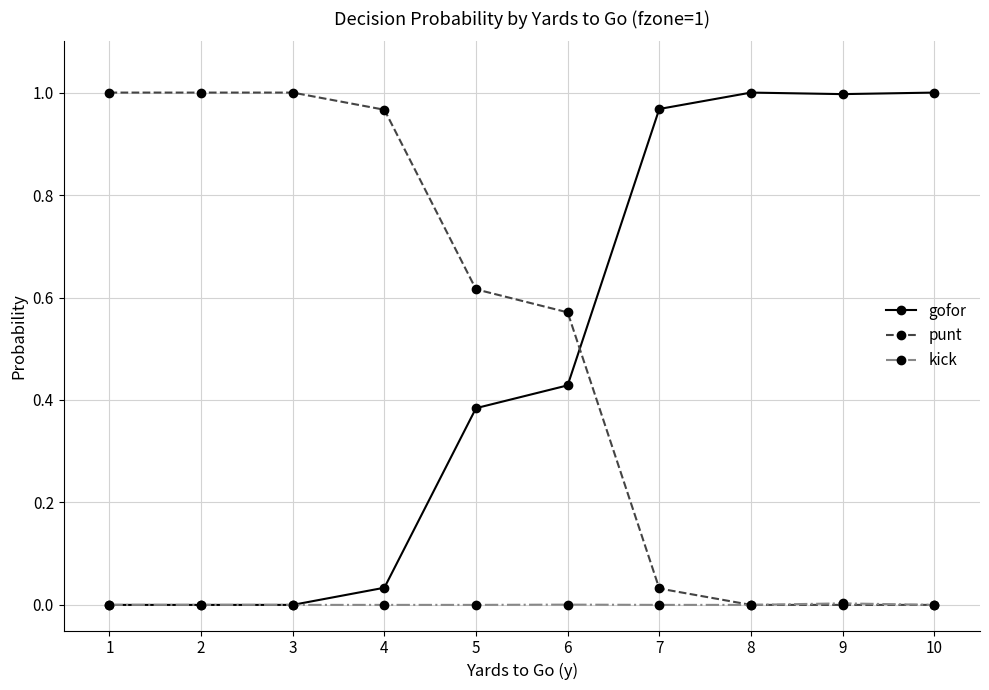

Where do gofor and punt first cross each other?

6 and 7